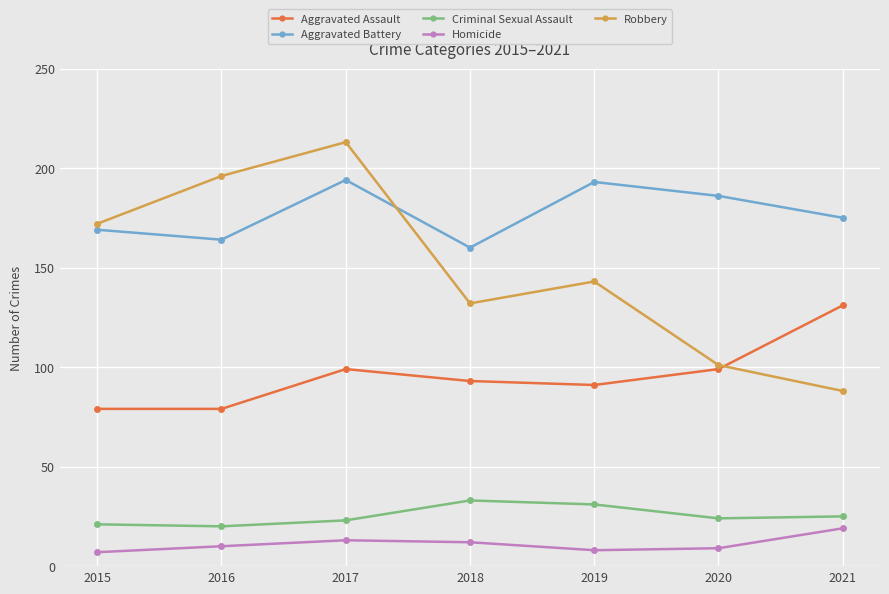

Reading right to left, transcribe all the data shown in this chart.

Aggravated Assault: 131	99	91	93	99	79	79
Aggravated Battery: 175	186	193	160	194	164	169
Criminal Sexual Assault: 25	24	31	33	23	20	21
Homicide: 19	9	8	12	13	10	7
Robbery: 88	101	143	132	213	196	172